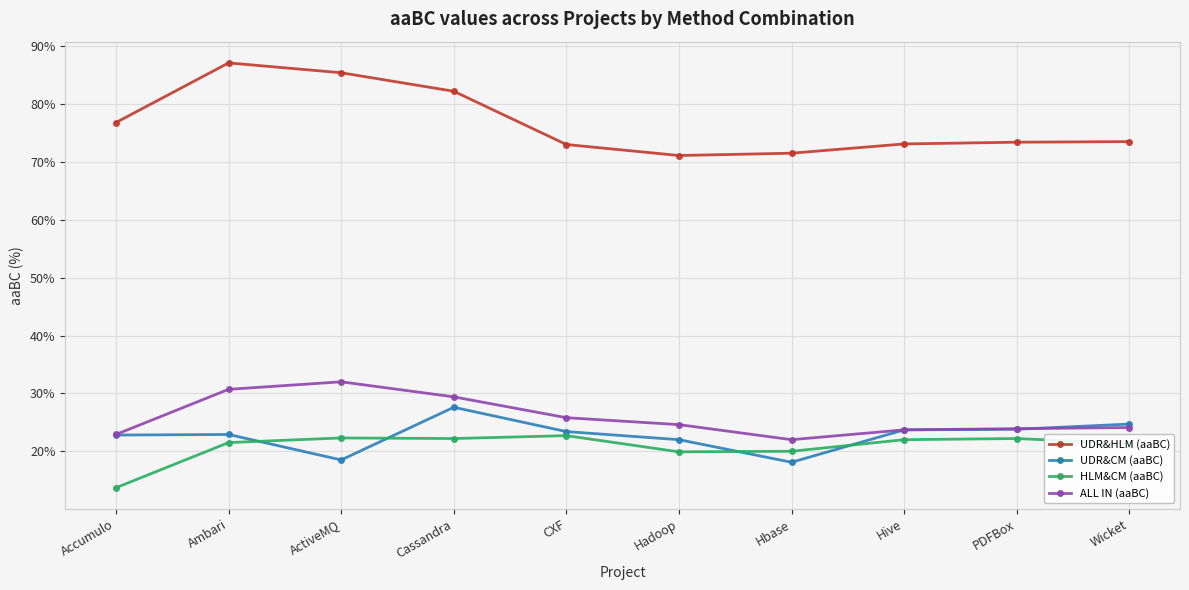

At which label does HLM&CM (aaBC) first exceed 22?

ActiveMQ